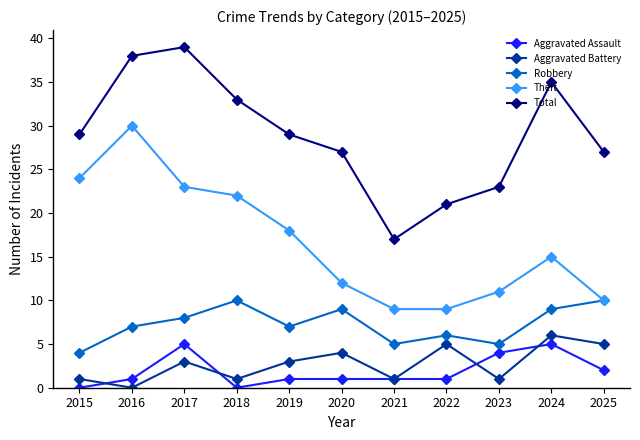

Which category has the highest value across all series?

2017